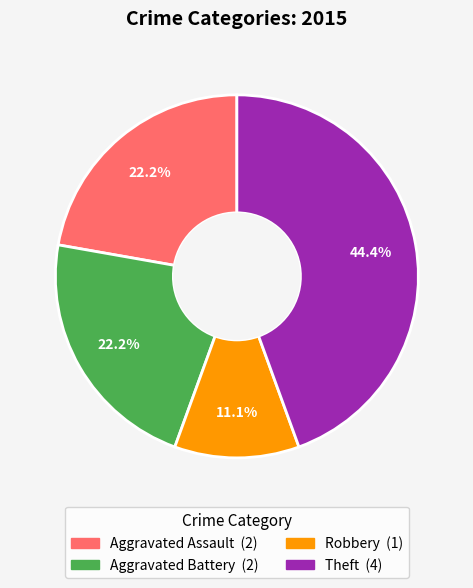

Does any single category account for the majority?

No